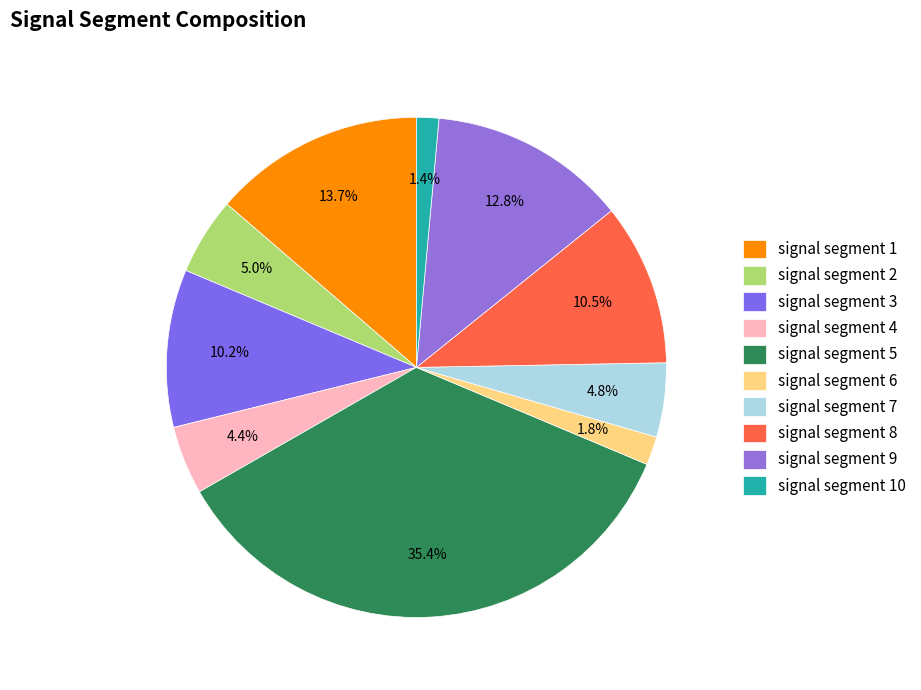

True or false: signal segment 4 accounts for 14% of the total.

False